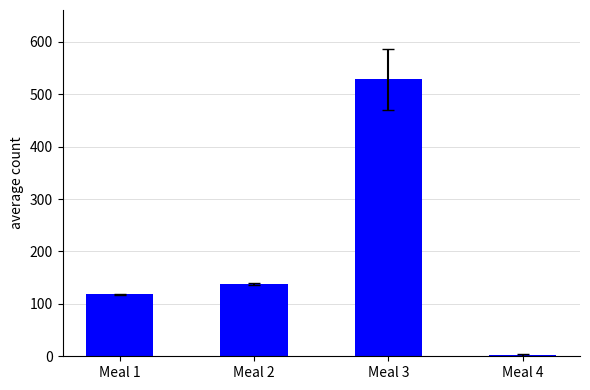

What is the approximate value at Meal 4?

2.7